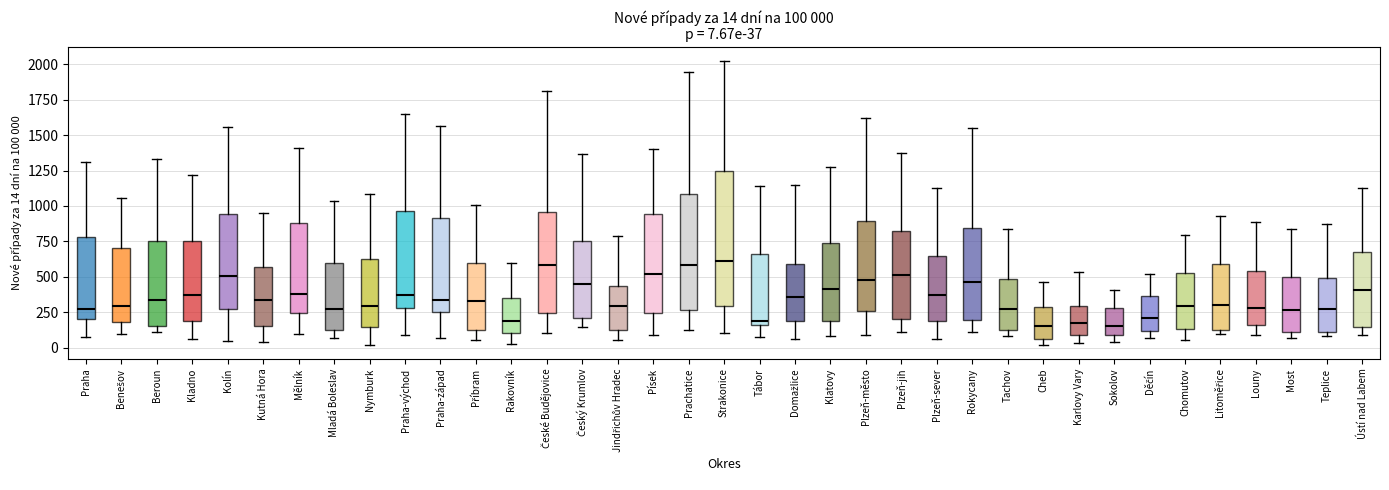

Which box is the tallest, from its lower edge to its upper edge?

Strakonice